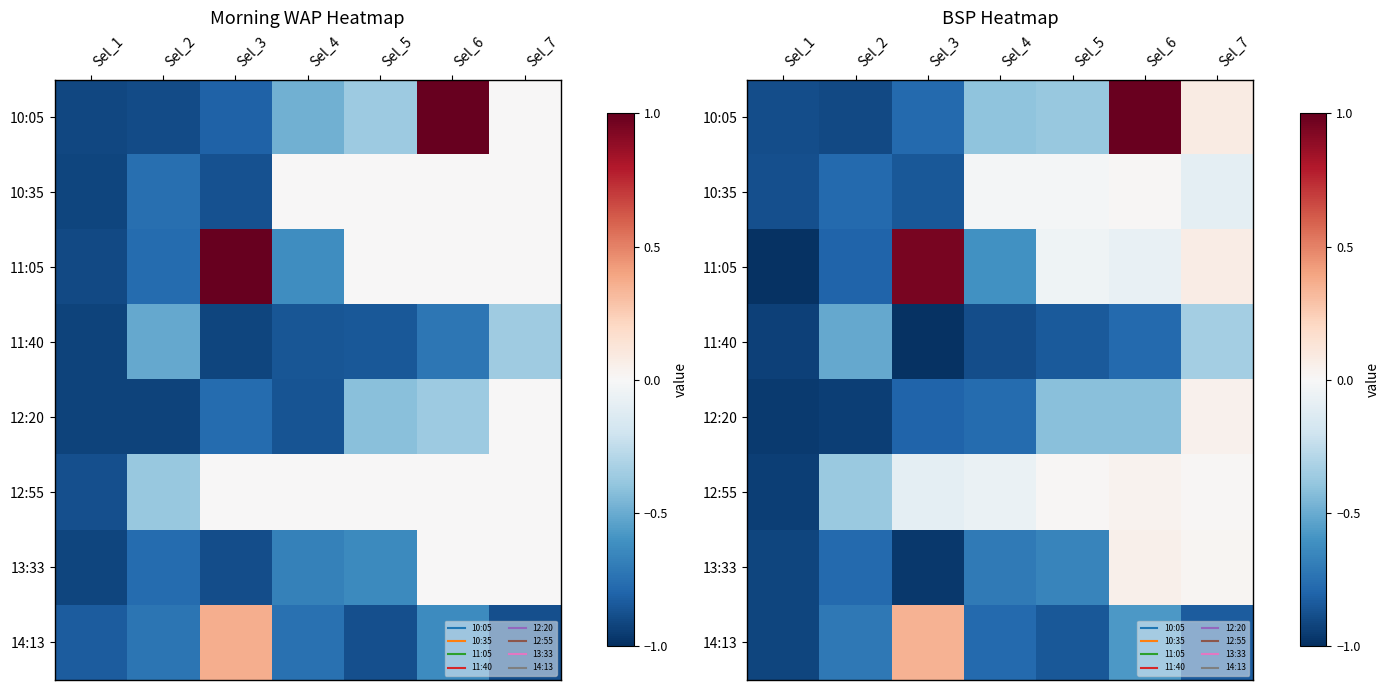

What is the minimum value for 12:20?

-1.0